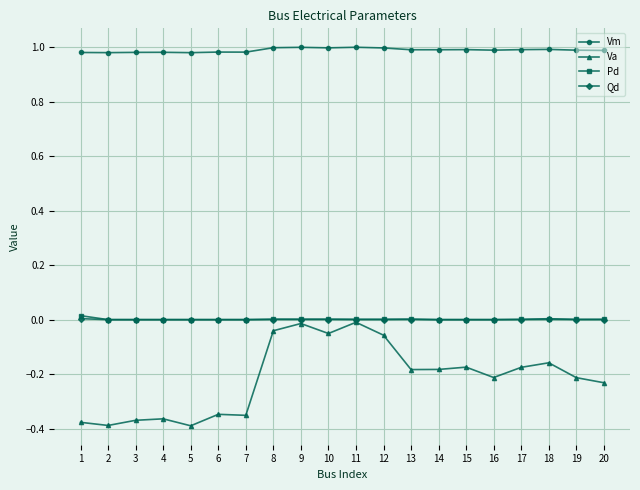

True or false: Vm and Va intersect in this chart.

False